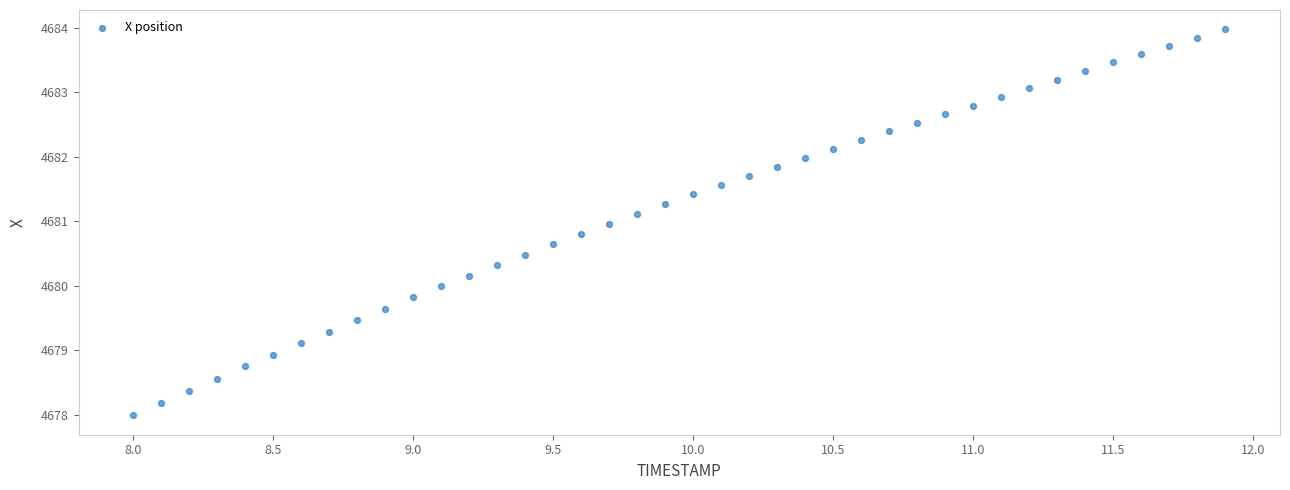

What is the range of Y values (max minus min)?

6.0